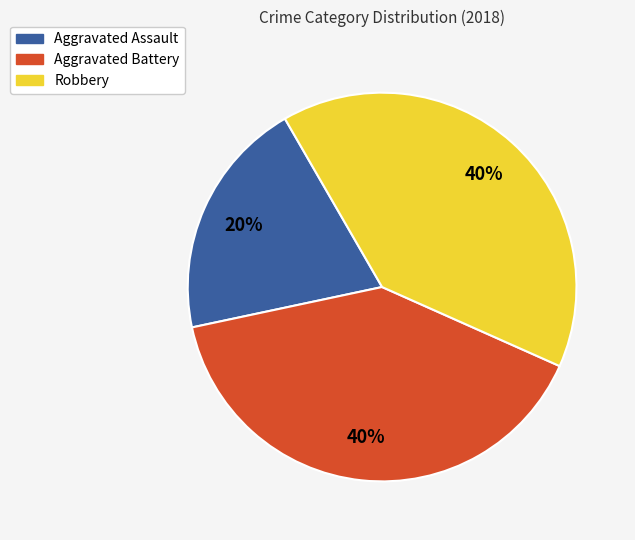

How many slices are in this pie chart?

3